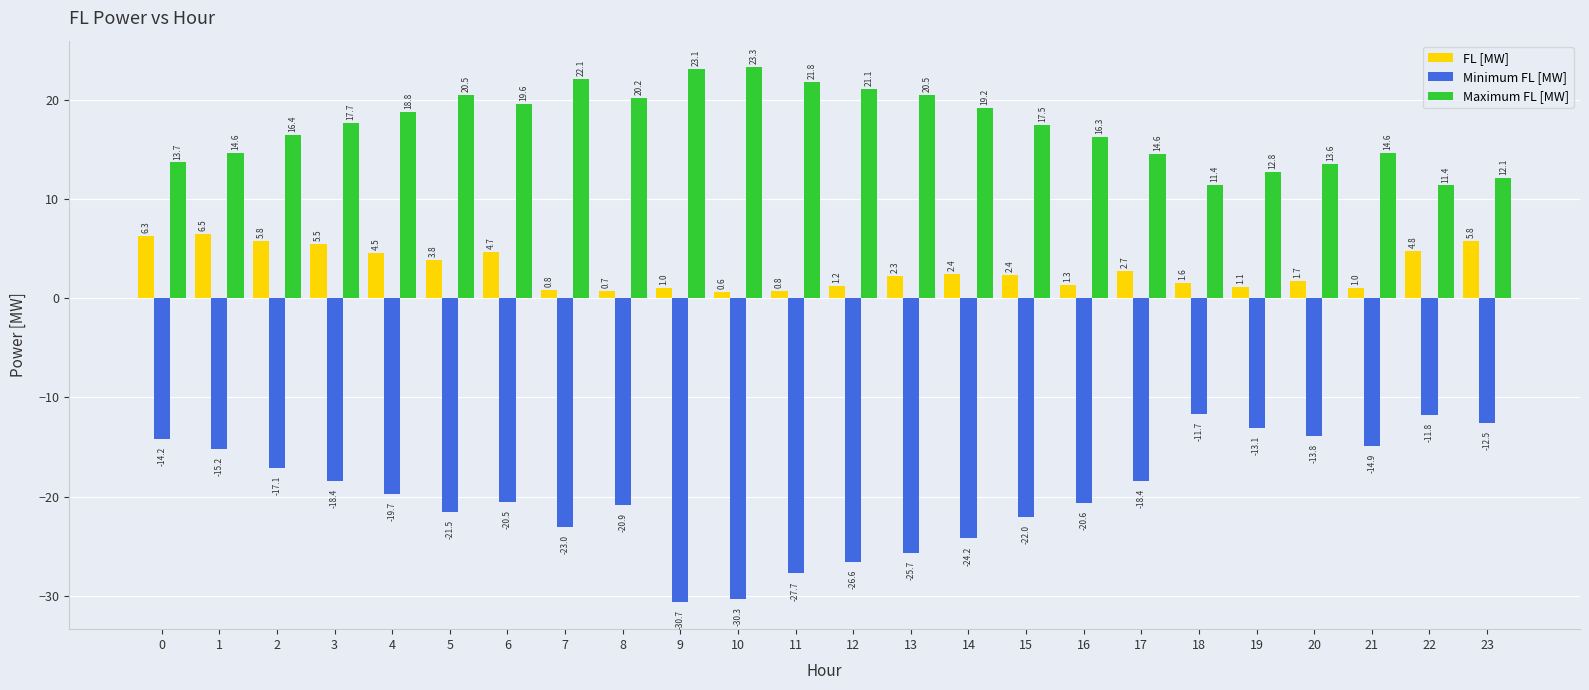

The Maximum FL [MW] series shows 27.2 at 3. True or false?

False